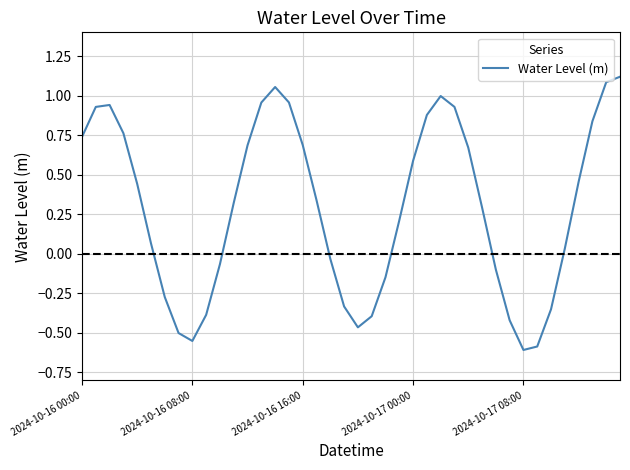

What is the difference between the maximum and minimum values?

1.7